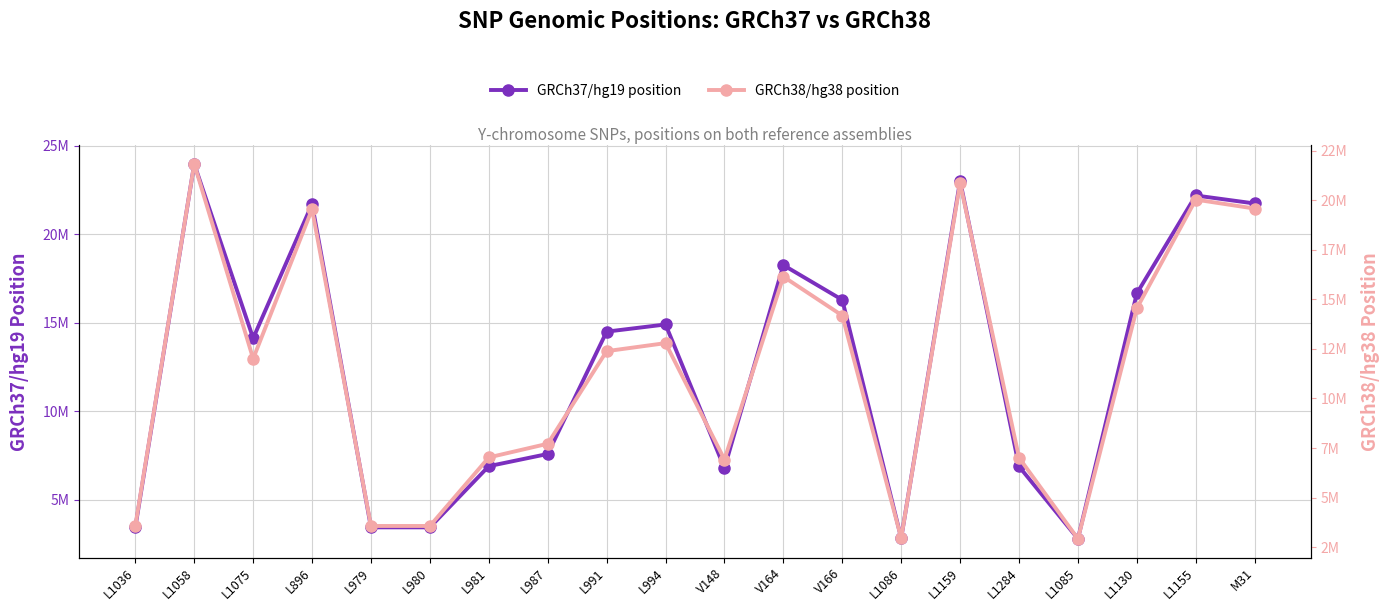

How many values in the GRCh38/hg38 position series exceed 12385264?

9